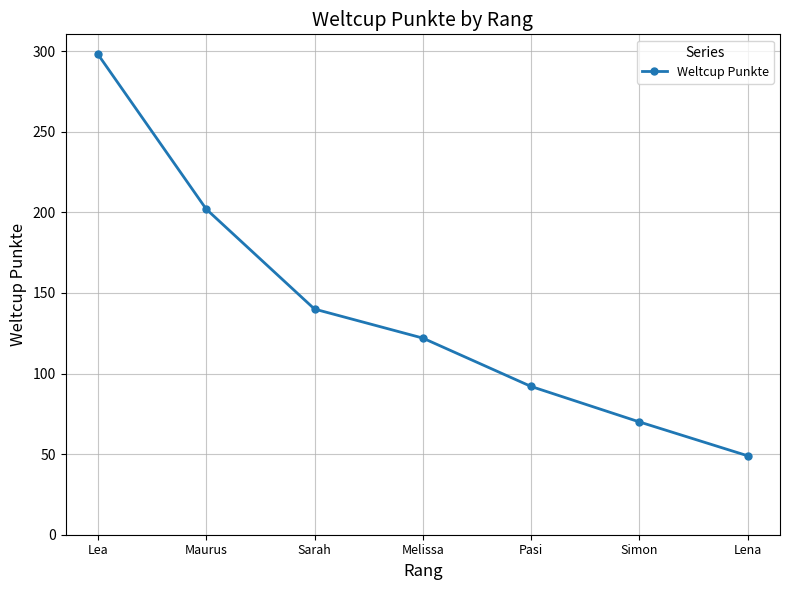

True or false: the data has more than 0 interior local peaks.

False